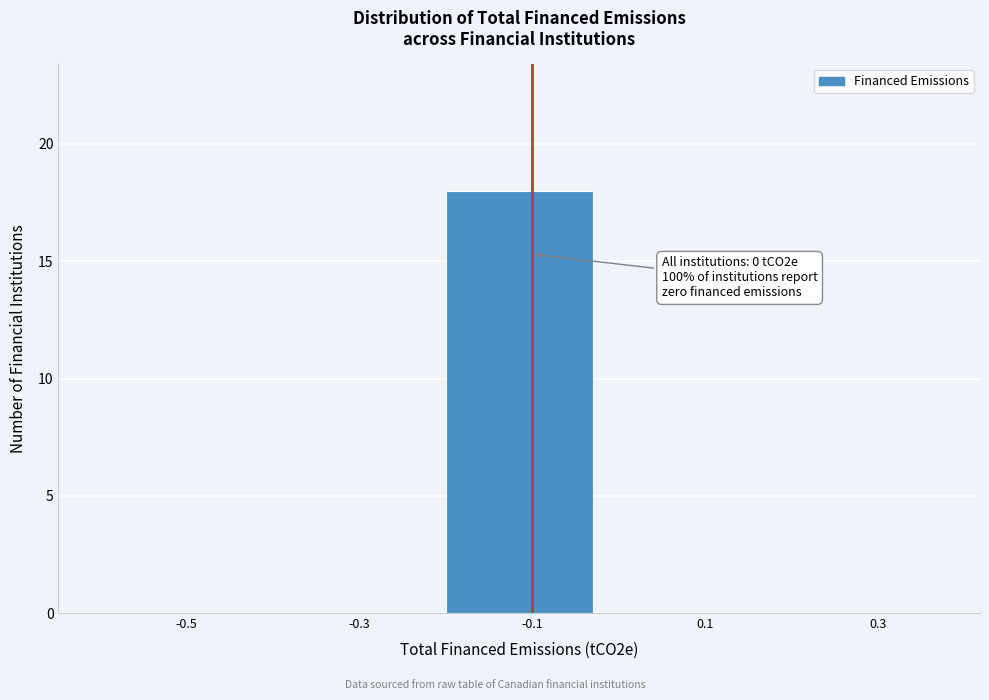

Reading left to right, transcribe all the data shown in this chart.

-0.5=0	-0.3=0	-0.1=18	0.1=0	0.3=0